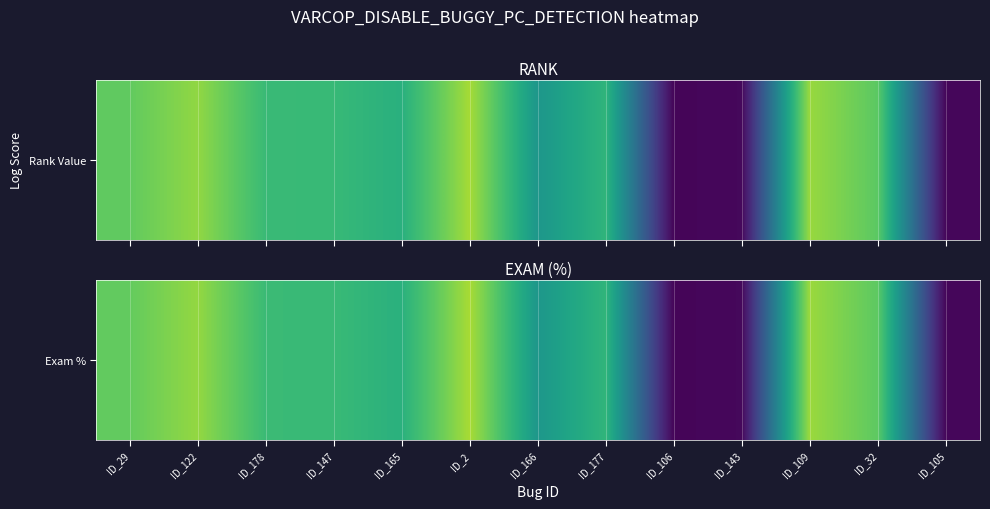

Reading left to right, transcribe all the data shown in this chart.

76.1	83.9	68.1	67.6	63.6	87.1	52.9	65.6	1.3	2.0	85.0	75.0	1.8